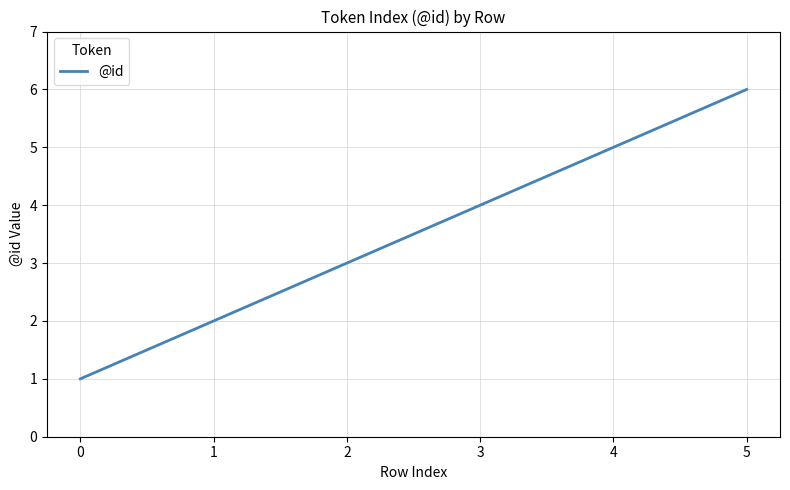

What is the minimum value shown in the chart?

1